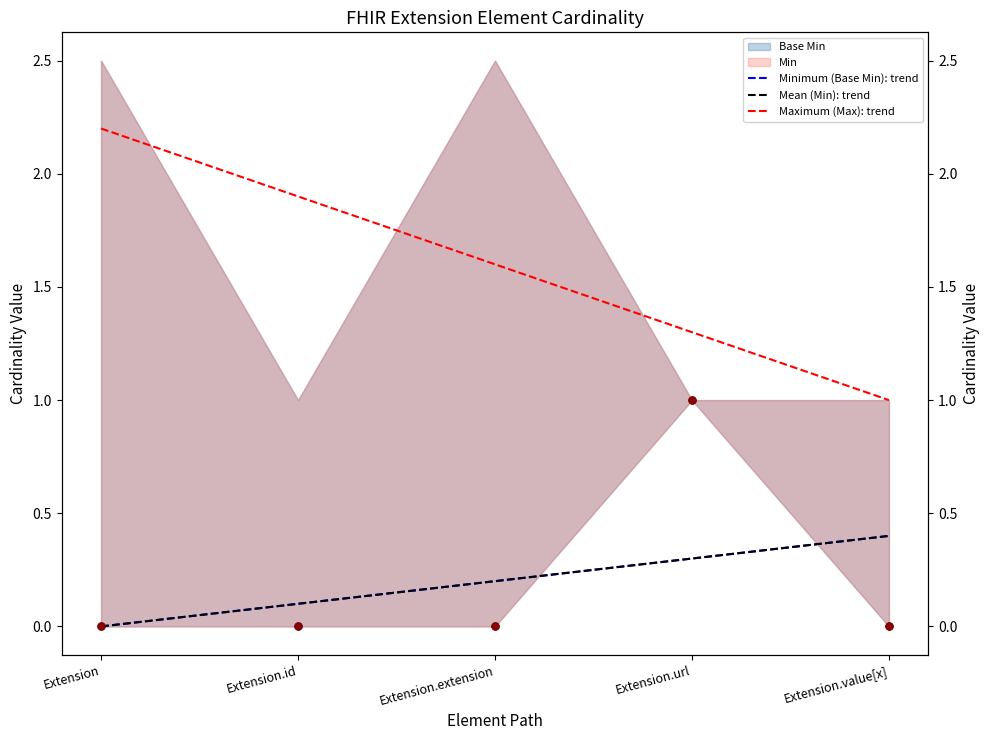

At which category is the sum across all series the highest?

Extension